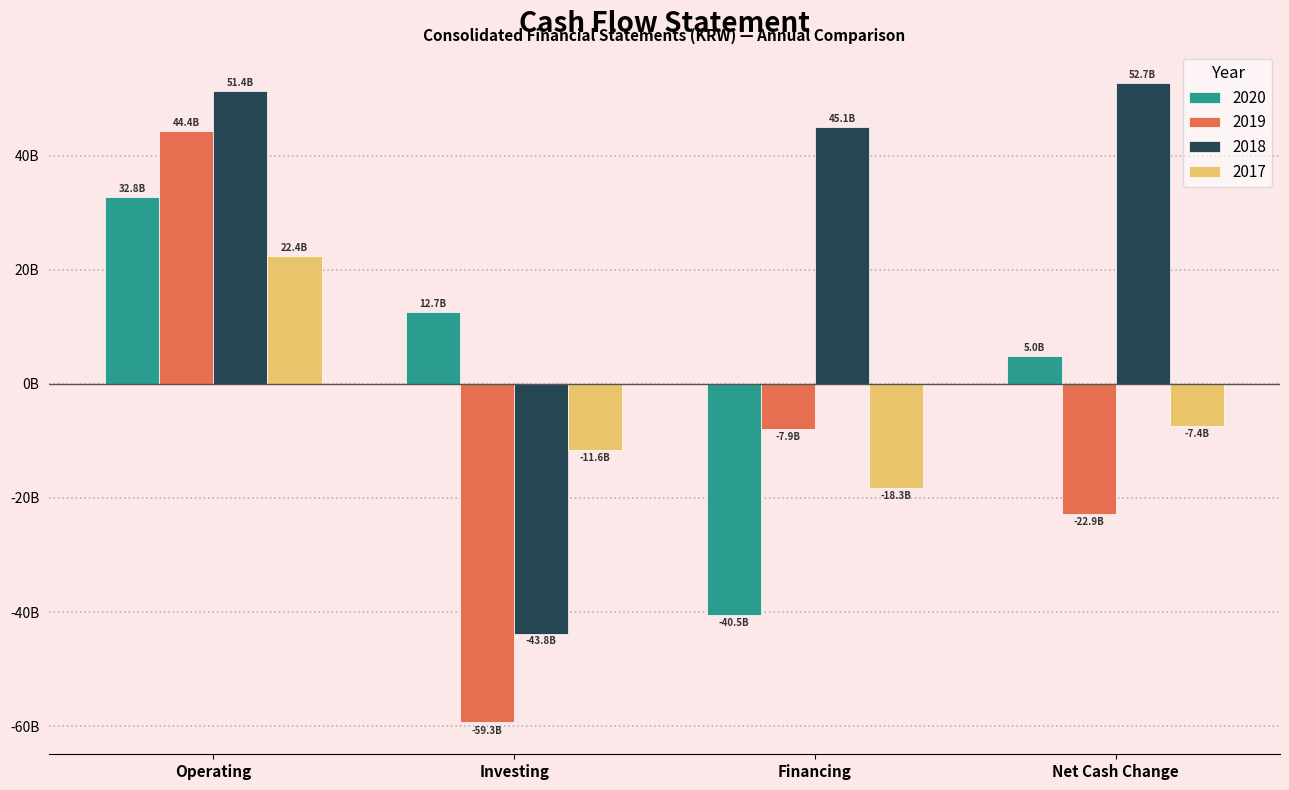

List the labels in order of 2018 value, smallest first.

Investing, Financing, Operating, Net Cash Change